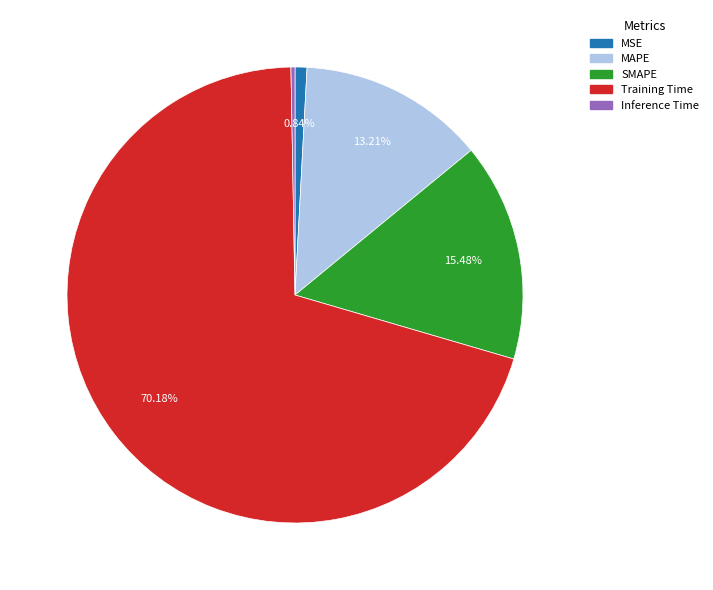

What is the largest slice in the pie chart?

Training Time